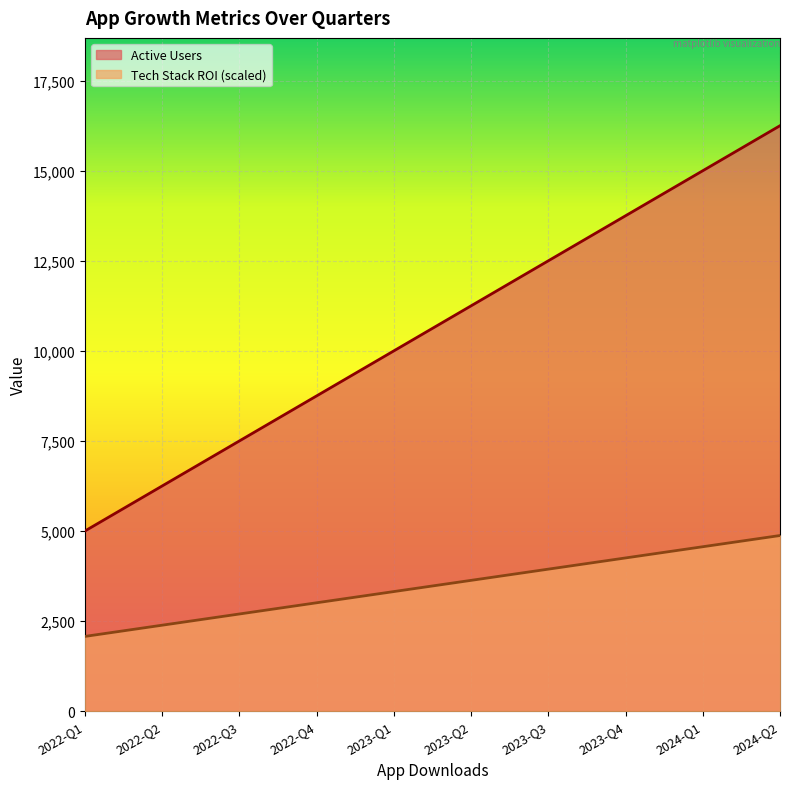

What position from the right is 2023-Q1?

6